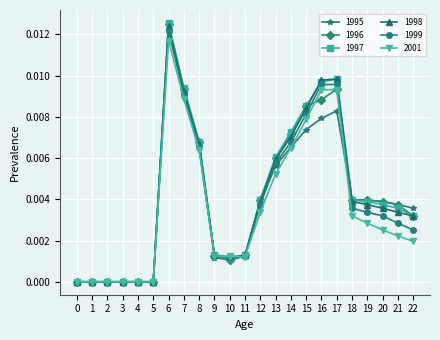

Which series has the widest spread of values?

1997